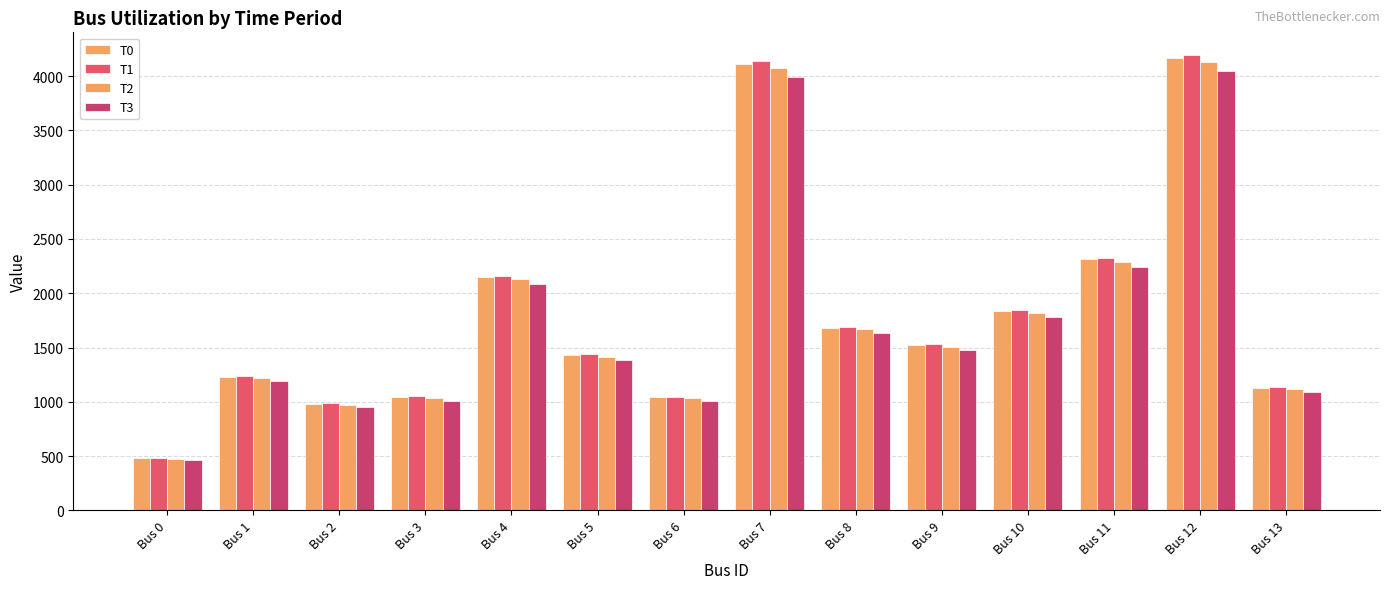

Are the bars horizontal?

No